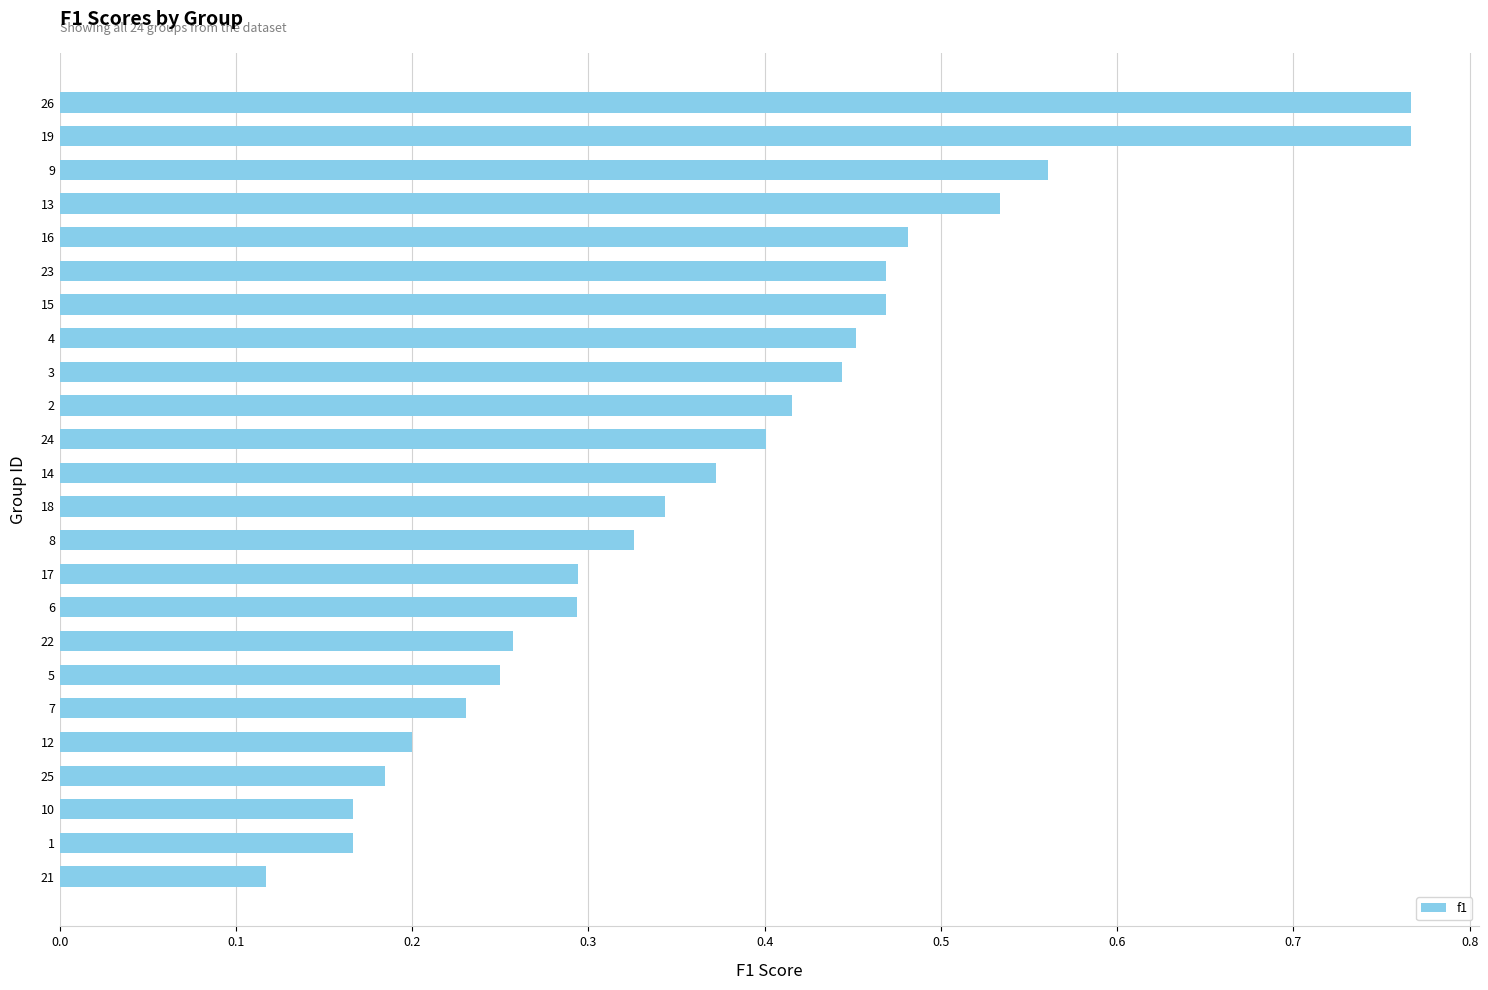

At which label is the value closest to 0?

21